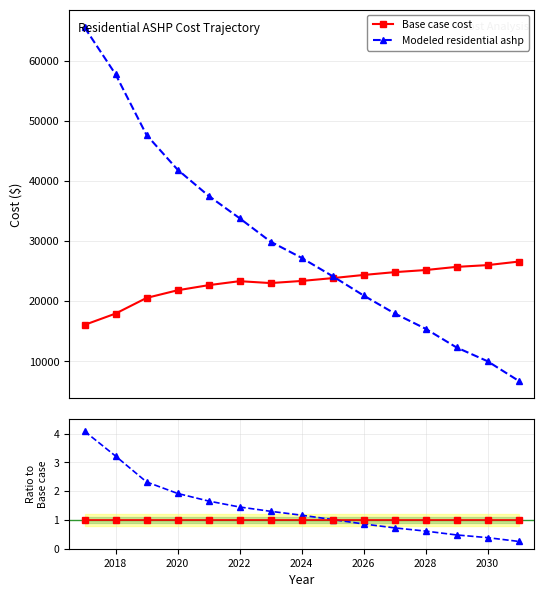

After their last crossing, which series has the higher values: Base case cost or Modeled residential ashp?

Base case cost